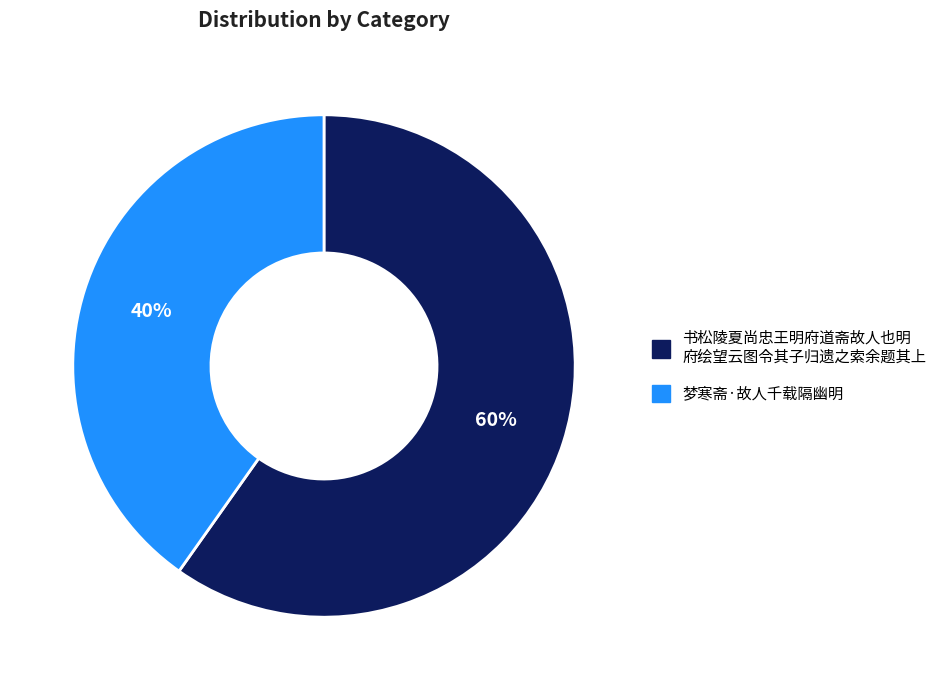

Is there a majority slice in this chart?

Yes